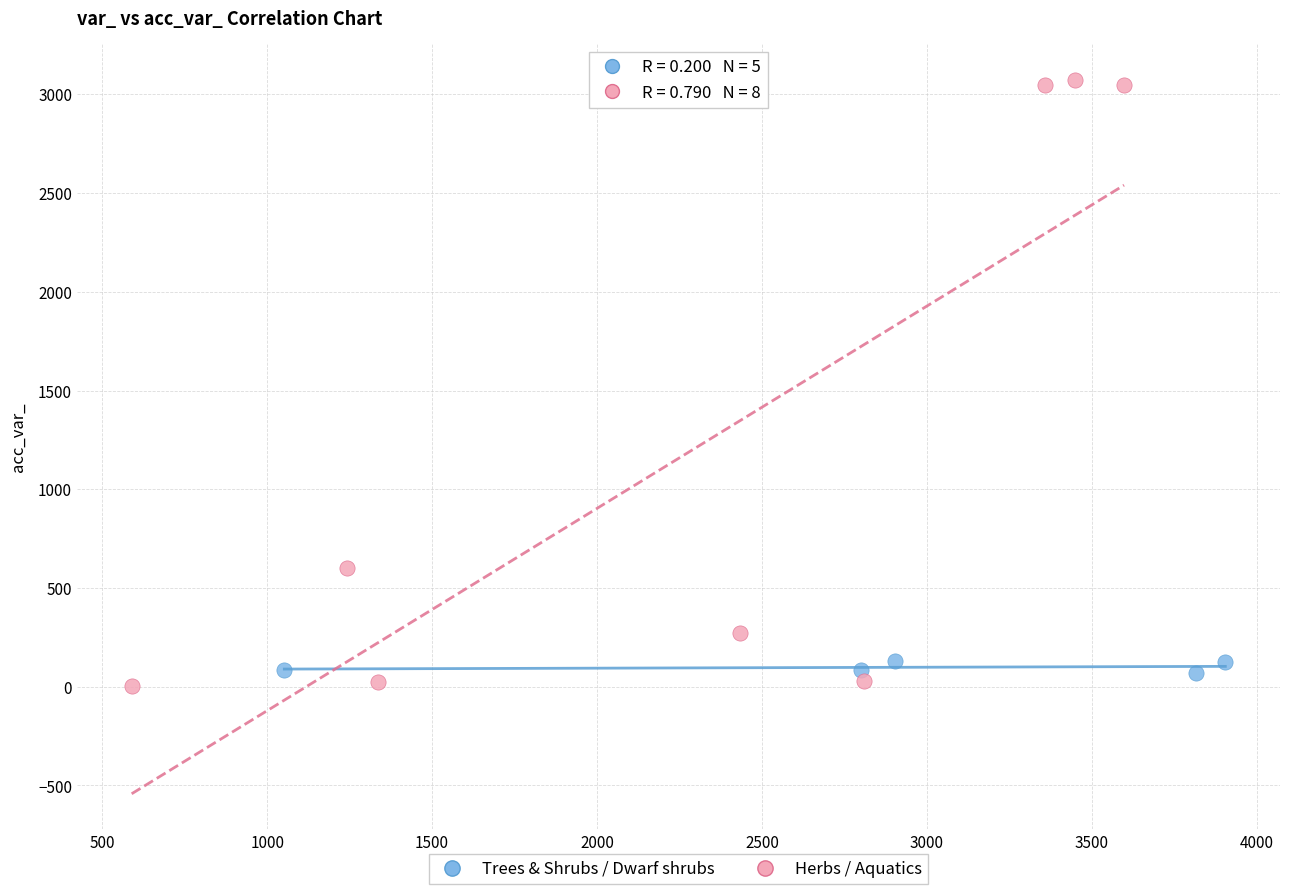

Which series reaches the minimum Y coordinate?

Herbs / Aquatics